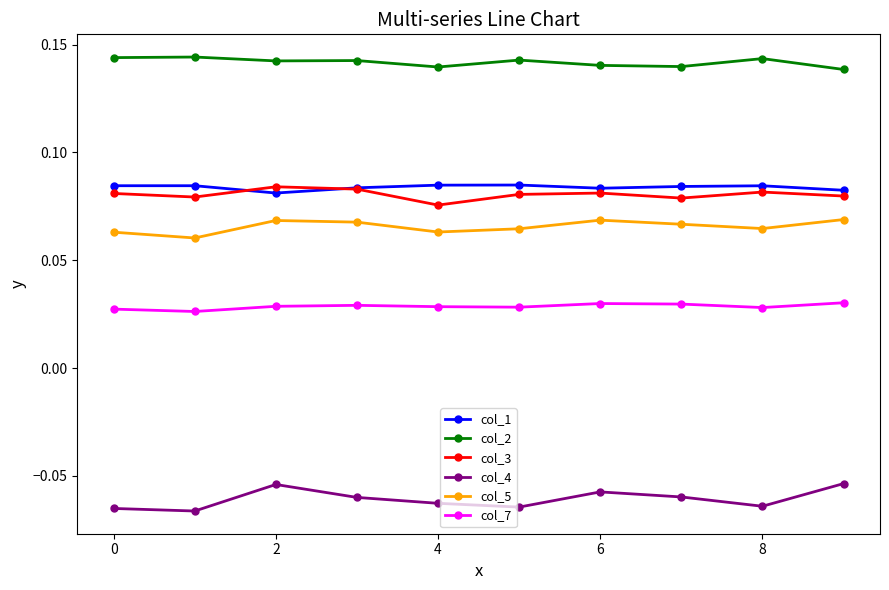

How many distinct data groups are displayed?

6